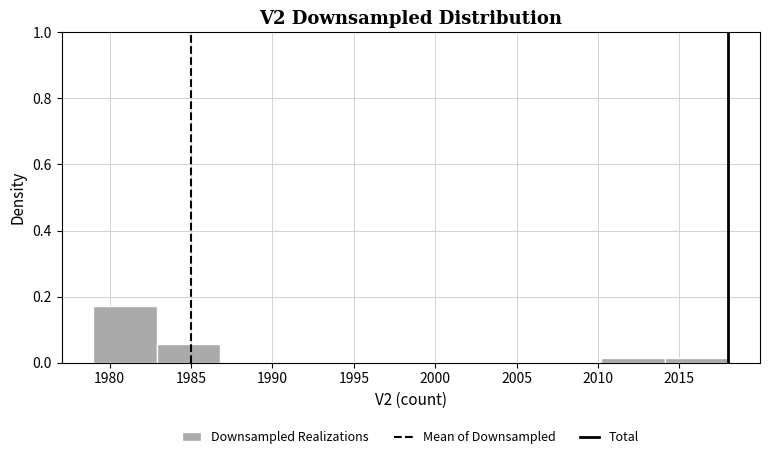

What is the height of the bar covering 1979.0 to 1982.9 on the x-axis? Neither the bar edges nor the heights are printed on the chart, so give them approximately, as read against the axes.

0.18